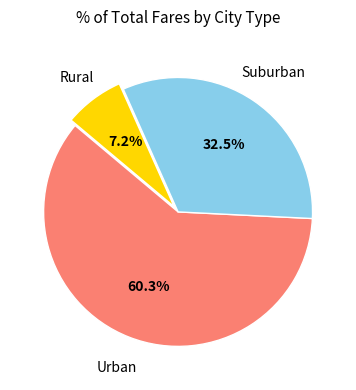

Is there a majority slice in this chart?

Yes